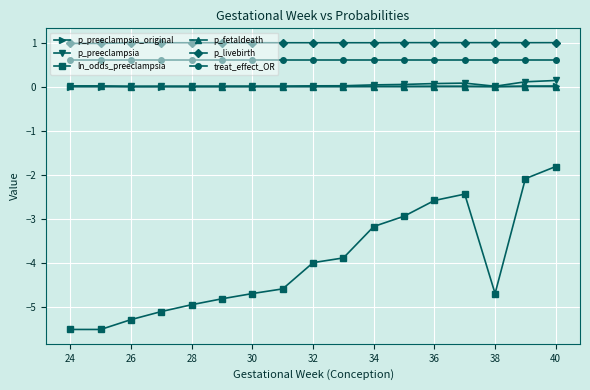

Count the number of data series in this chart.

6